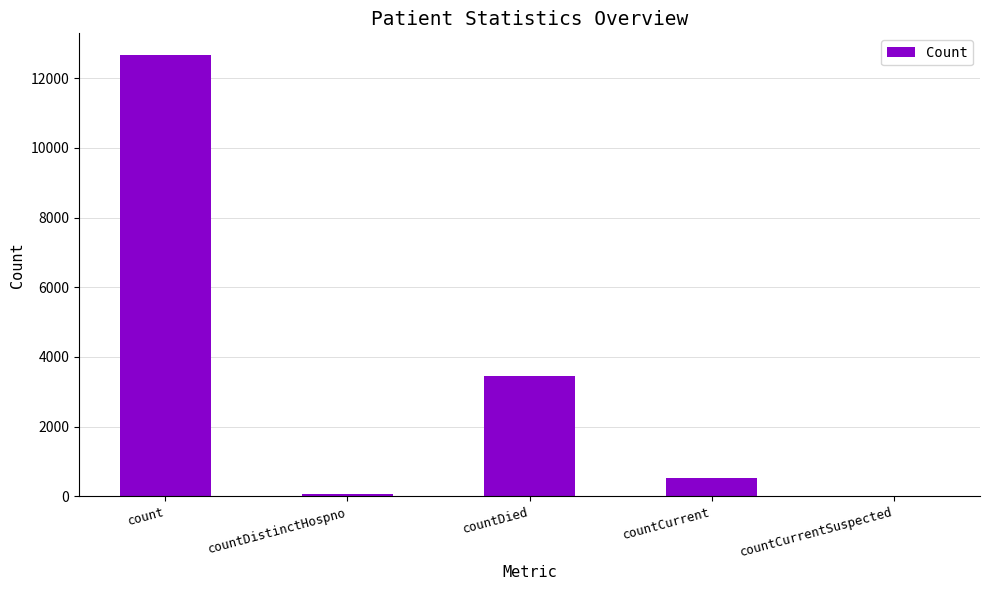

Are the bars grouped side by side (vs. stacked)?

No